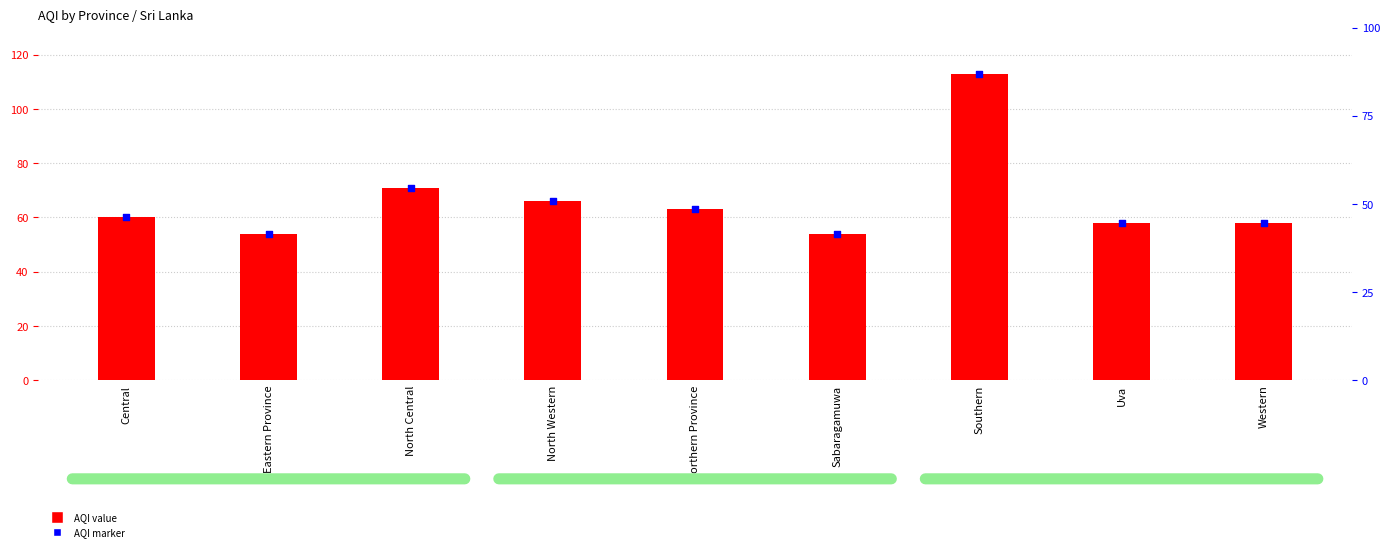

Which series reaches the maximum Y coordinate?

AQI